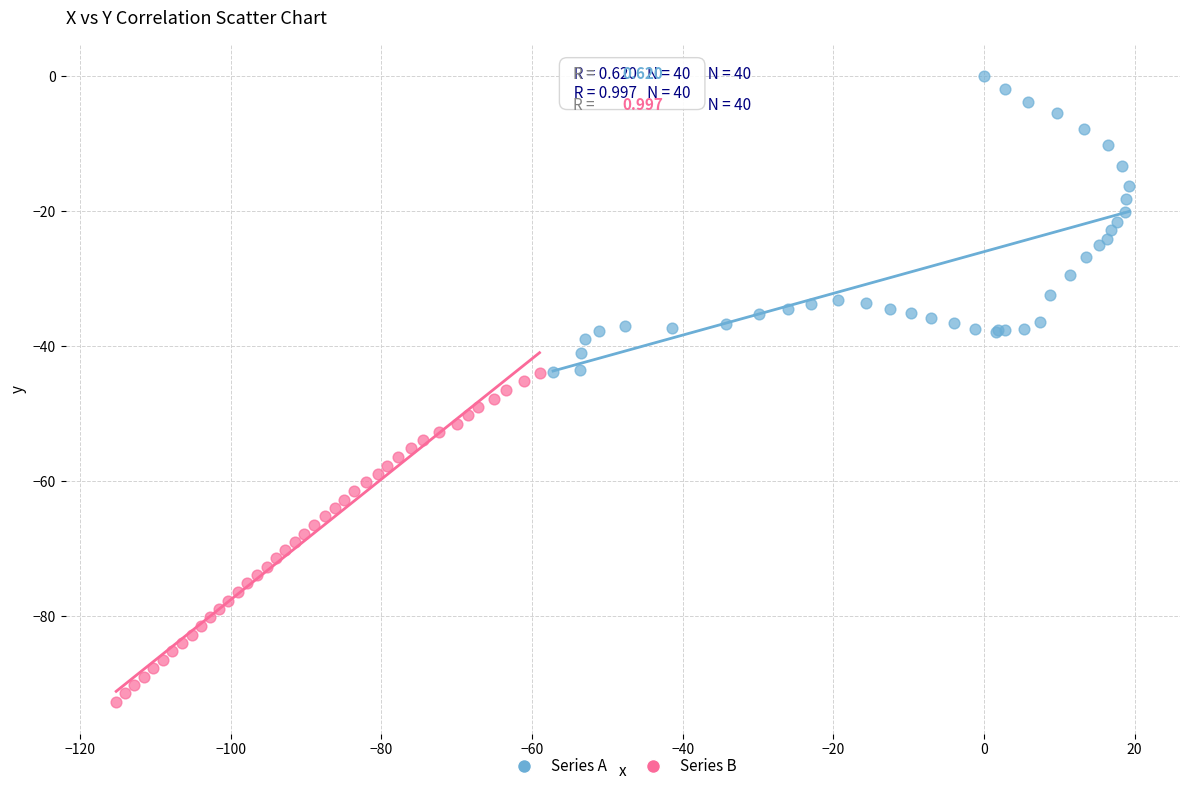

Which series contains the highest Y value?

Series A